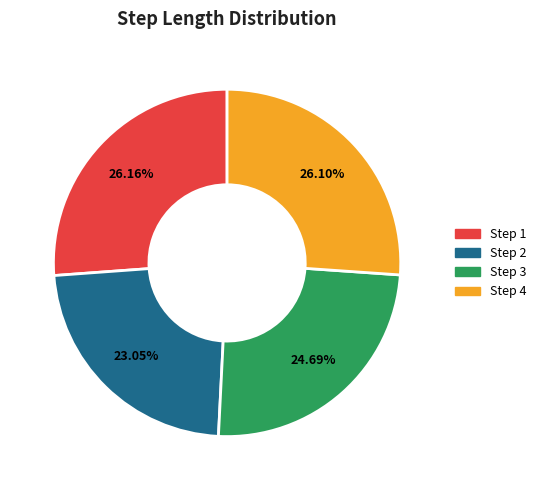

Is there any slice that represents more than half of the pie?

No